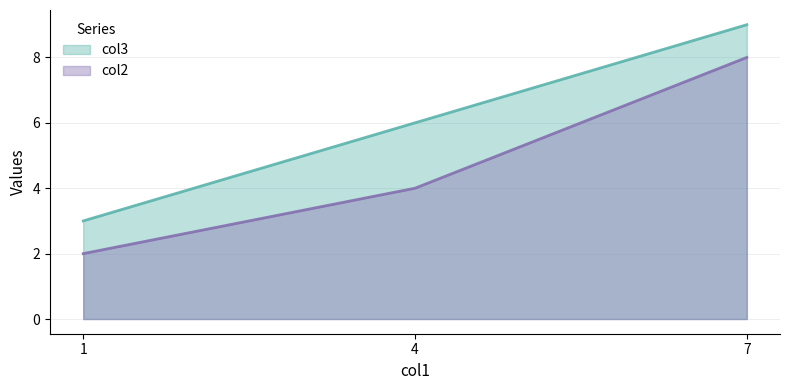

Reading left to right, transcribe all the data shown in this chart.

col3: 3	6	9
col2: 2	4	8